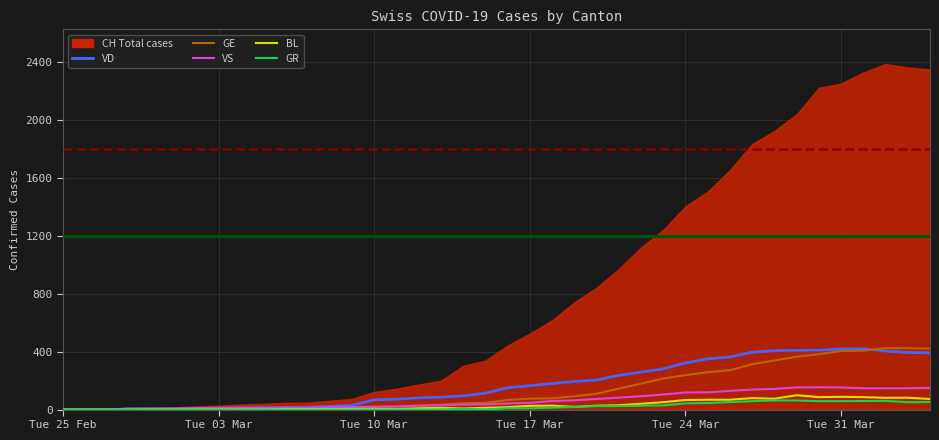

At which category is the sum across all series the highest?

Tue 31 Mar